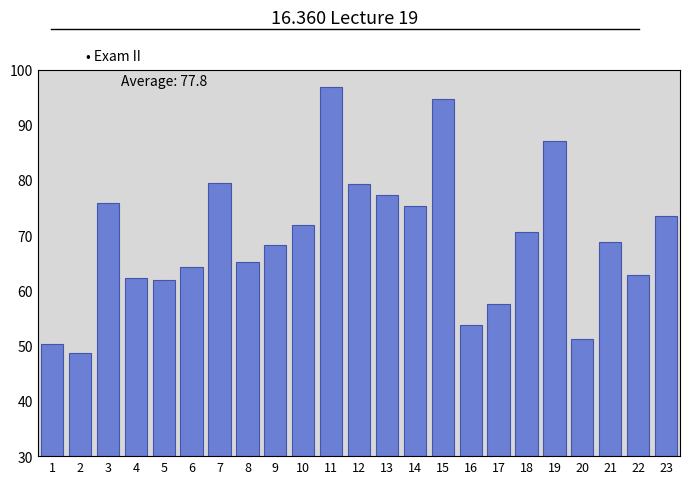

What is the value of the 5th bar from the left?

61.8